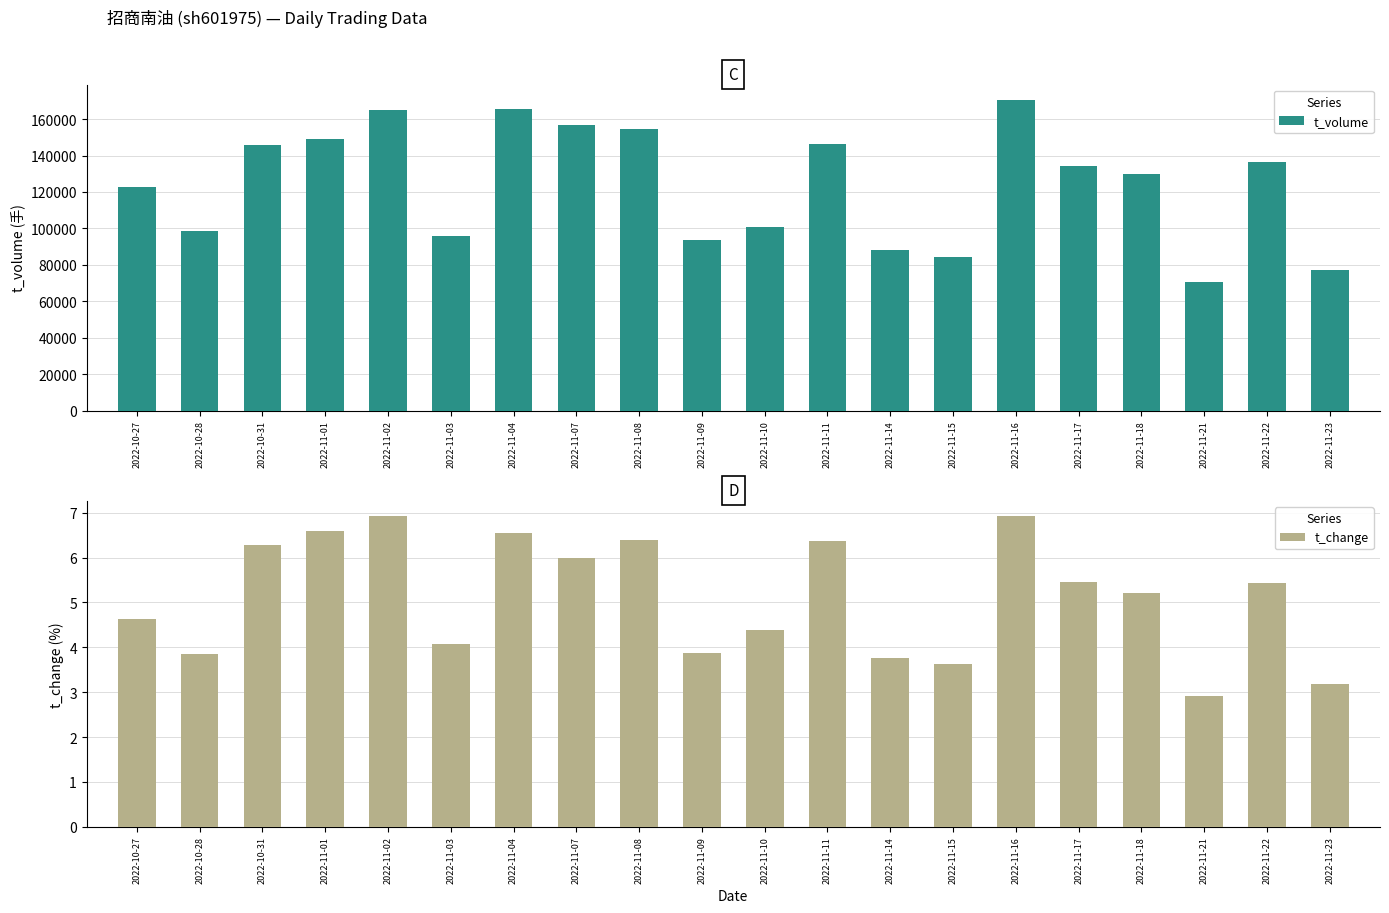

Rank the categories by t_volume value from highest to lowest.

2022-11-16, 2022-11-04, 2022-11-02, 2022-11-07, 2022-11-08, 2022-11-01, 2022-11-11, 2022-10-31, 2022-11-22, 2022-11-17, 2022-11-18, 2022-10-27, 2022-11-10, 2022-10-28, 2022-11-03, 2022-11-09, 2022-11-14, 2022-11-15, 2022-11-23, 2022-11-21